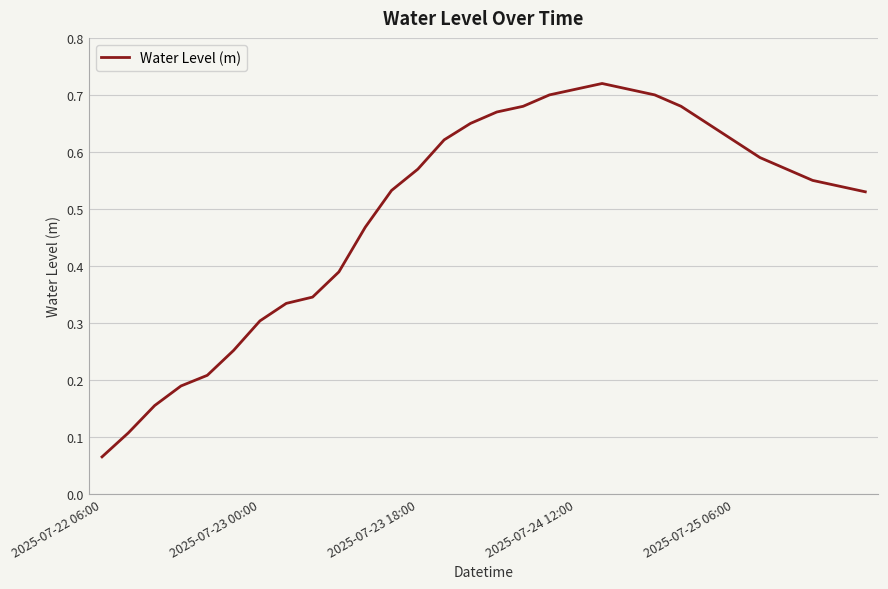

What is the maximum value shown in the chart?

0.7